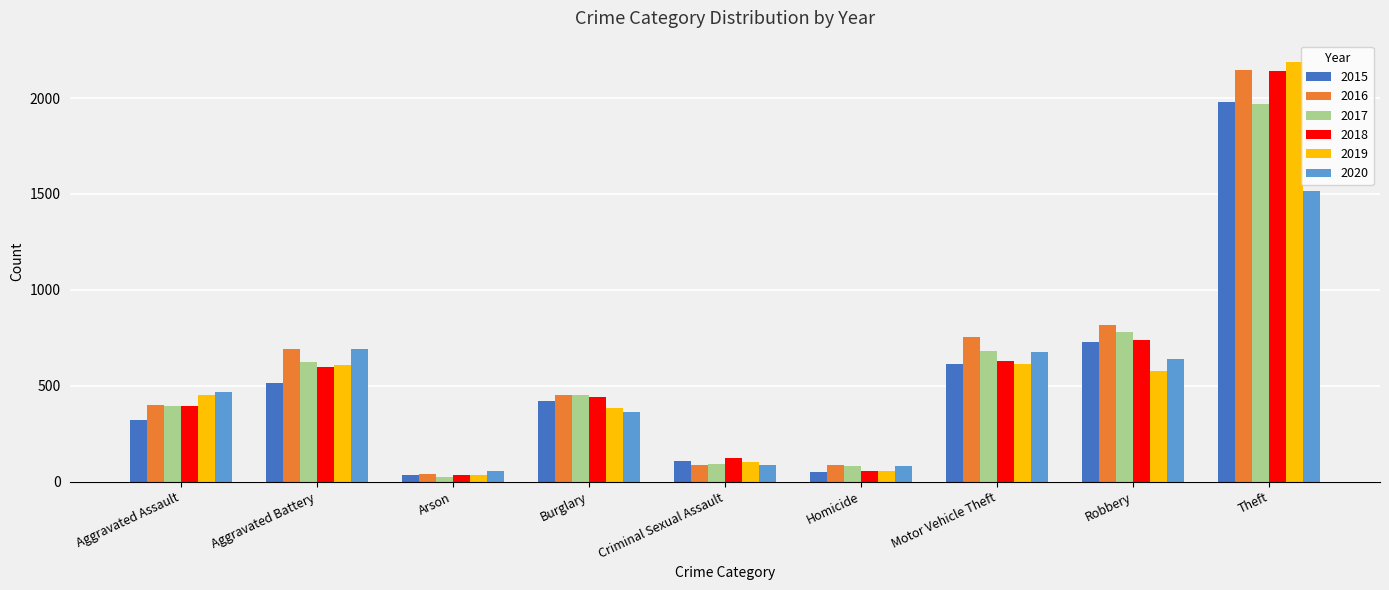

What position from the left is Aggravated Battery?

2